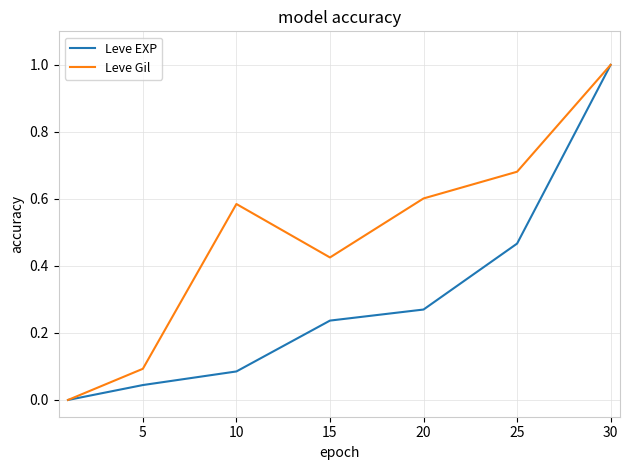

How many lines are shown in the chart?

2